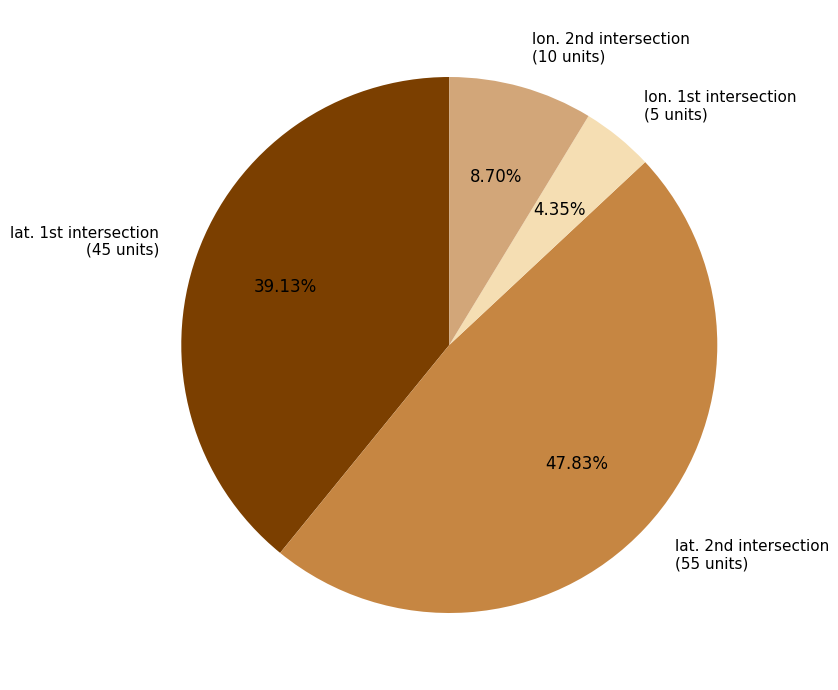

Is there any slice that represents more than half of the pie?

No